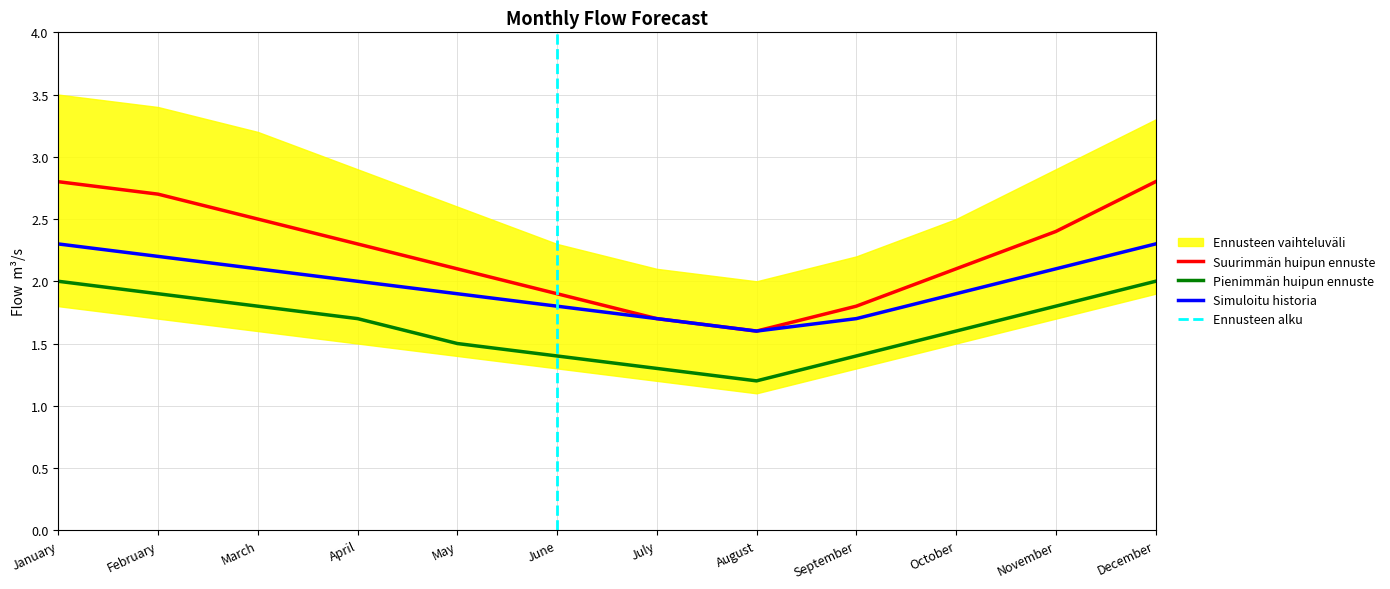

Where does the Upper Band series first go above 2?

January